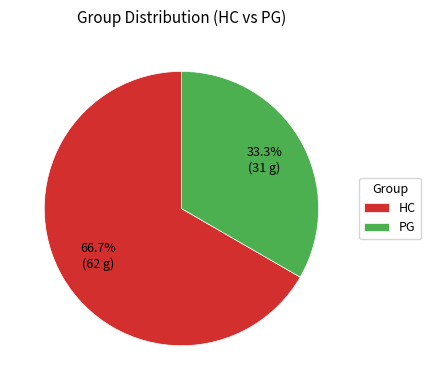

Between PG and HC, which is larger?

HC